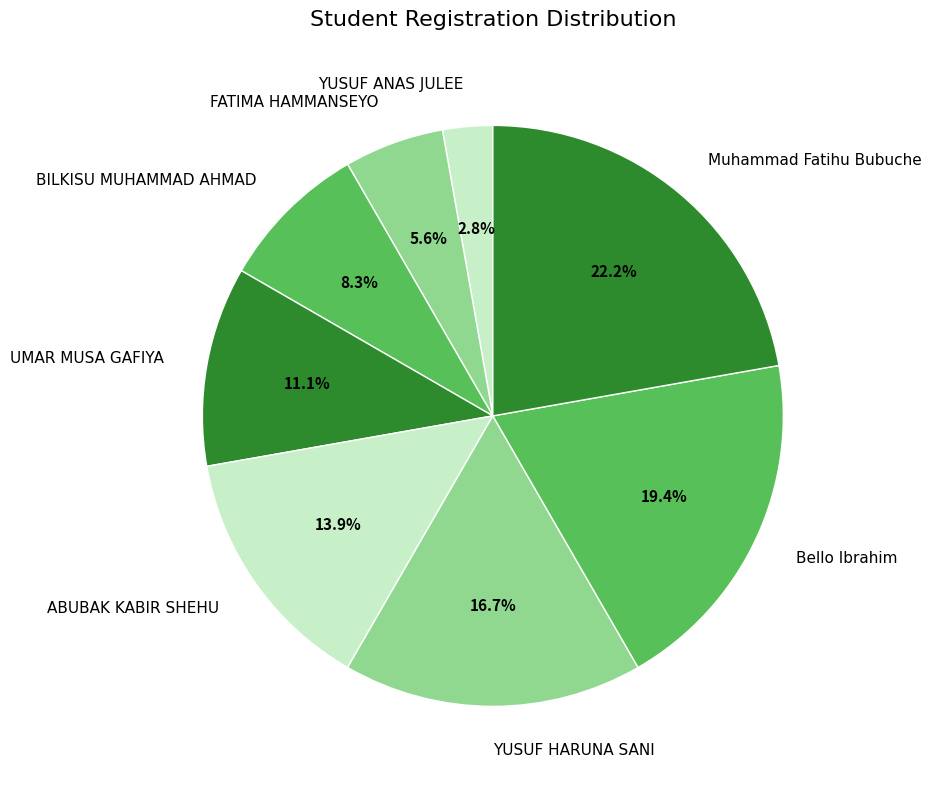

Which has a higher value, BILKISU MUHAMMAD AHMAD or Muhammad Fatihu Bubuche?

Muhammad Fatihu Bubuche